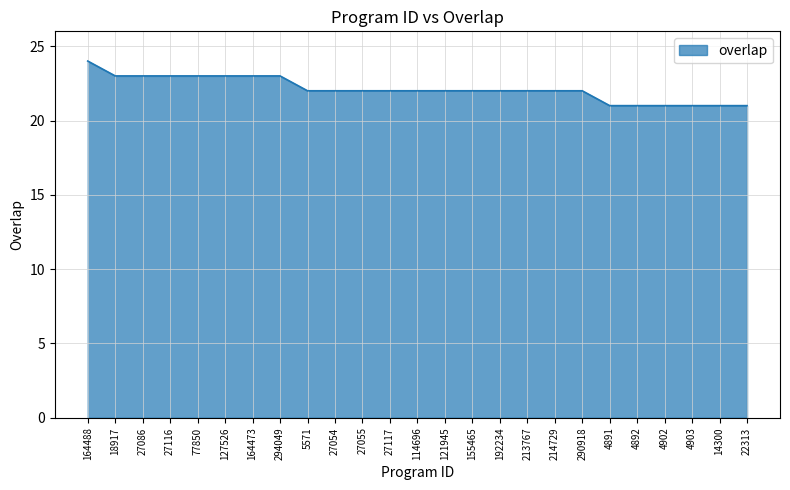

Approximately how many times larger is the value at 127526 compared to 18917?

1.0